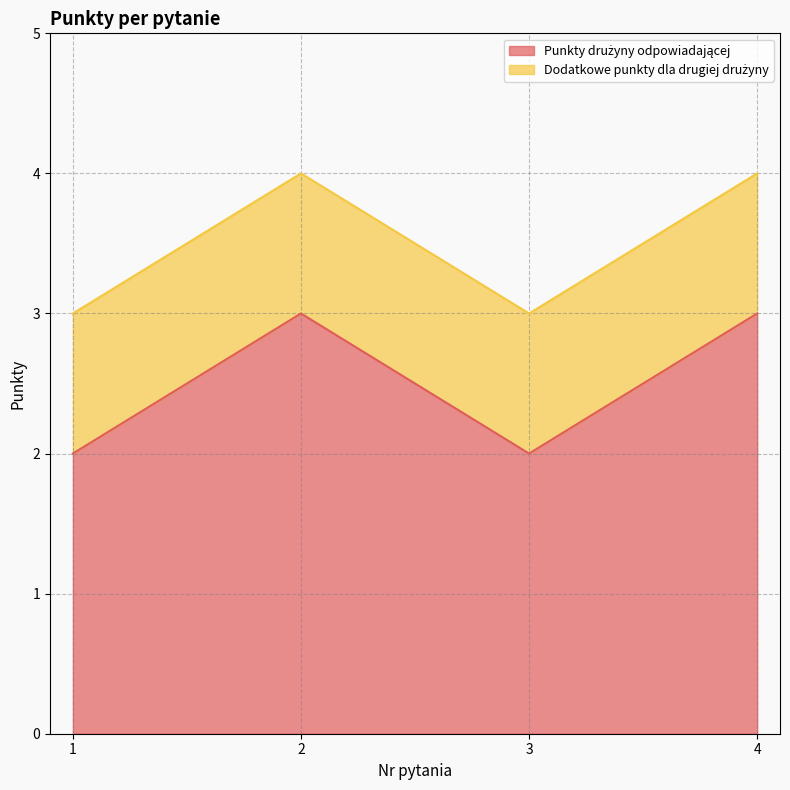

The value at 4 is 1. True or false?

False